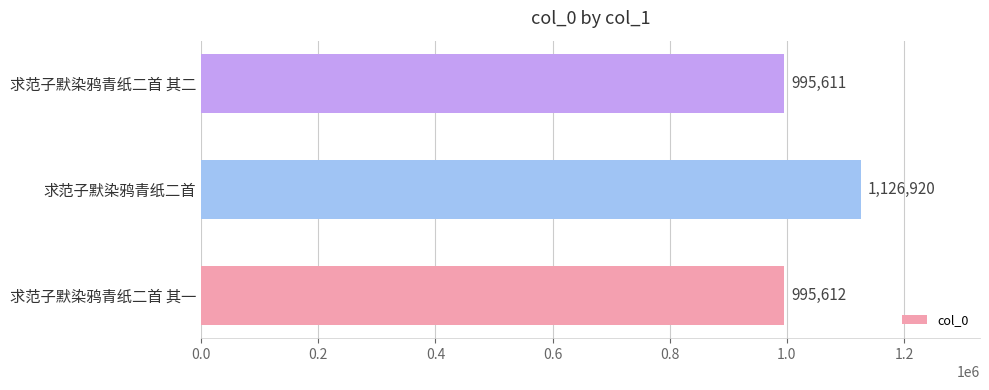

Reading bottom to top, transcribe all the data shown in this chart.

995612	1126920	995611